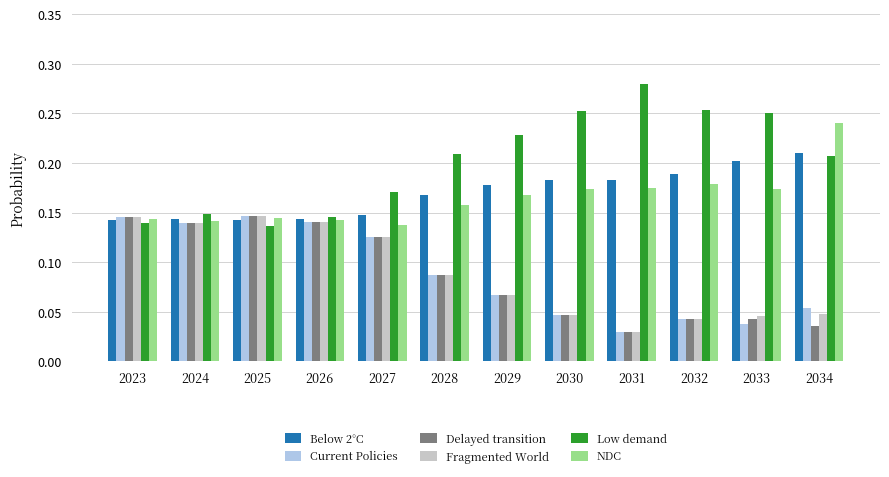

At how many categories does at least one series exceed 0?

12